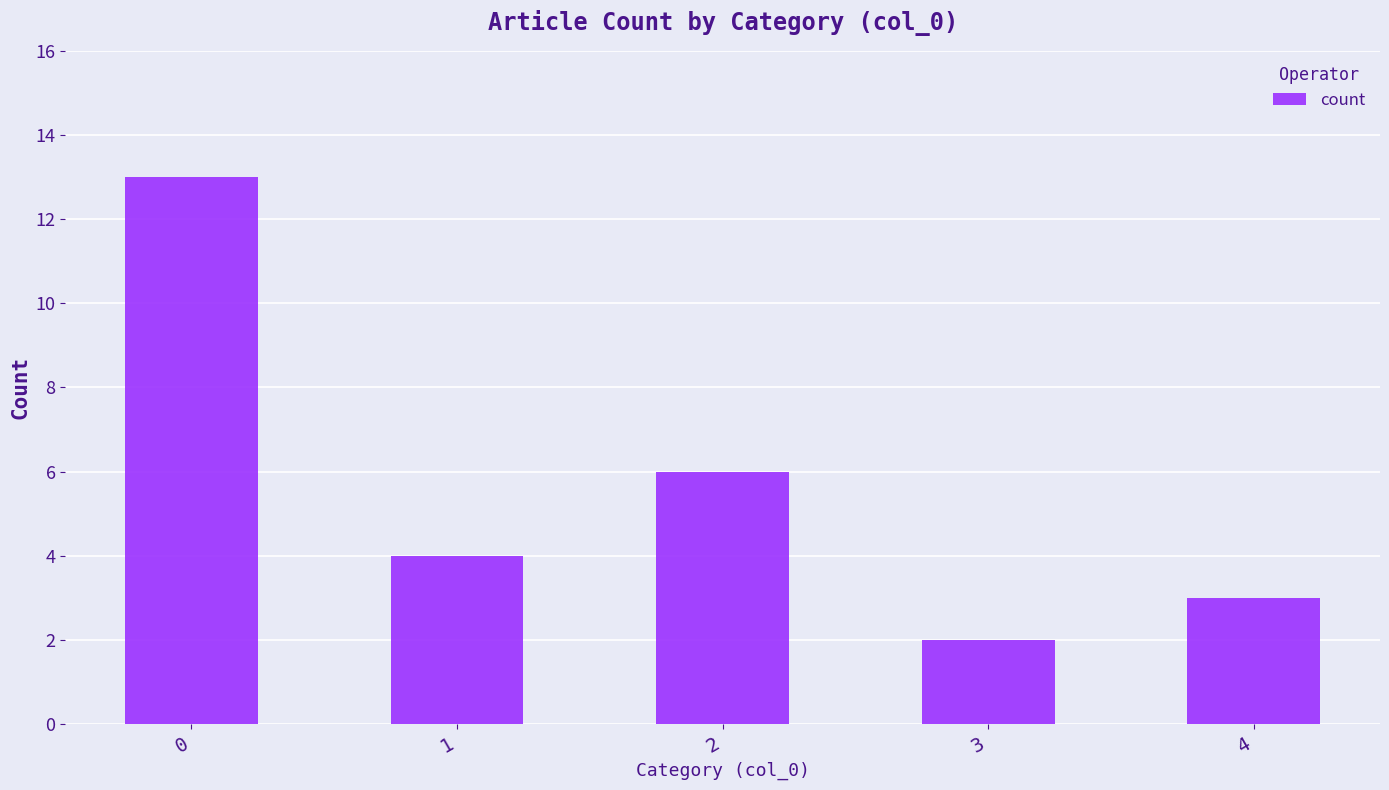

List the labels in order of value, largest first.

0, 2, 1, 4, 3